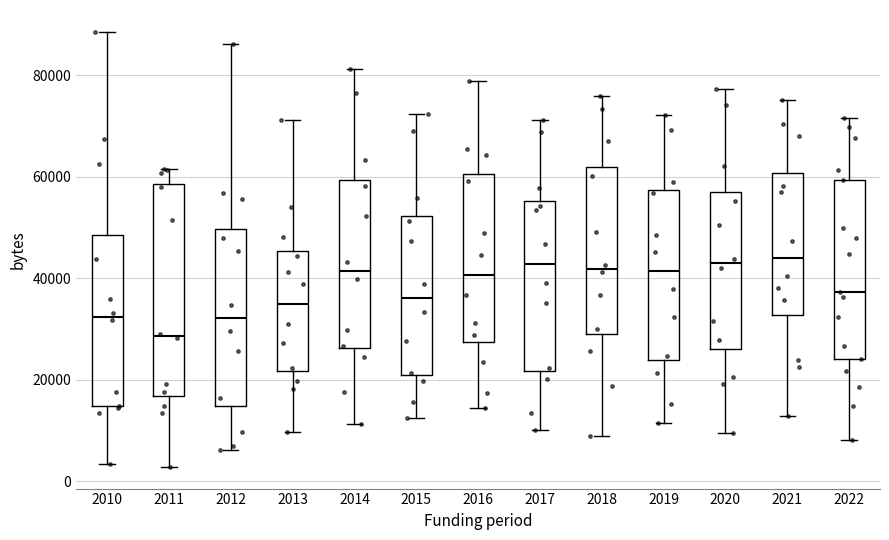

Reading left to right, transcribe this box plot: for each box, give where its median line is, the range the box spans, and where its two whiskers end, as read against the y-axis. The values are not printed on the chart, so give them approximately, as read against the axis.

2010: median 32000, box 14000 to 48000, whiskers 4000 to 88000
2011: median 28000, box 16000 to 58000, whiskers 2000 to 62000
2012: median 32000, box 14000 to 50000, whiskers 6000 to 86000
2013: median 34000, box 22000 to 46000, whiskers 10000 to 72000
2014: median 42000, box 26000 to 60000, whiskers 12000 to 82000
2015: median 36000, box 20000 to 52000, whiskers 12000 to 72000
2016: median 40000, box 28000 to 60000, whiskers 14000 to 78000
2017: median 42000, box 22000 to 56000, whiskers 10000 to 72000
2018: median 42000, box 30000 to 62000, whiskers 8000 to 76000
2019: median 42000, box 24000 to 58000, whiskers 12000 to 72000
2020: median 42000, box 26000 to 56000, whiskers 10000 to 78000
2021: median 44000, box 32000 to 60000, whiskers 12000 to 76000
2022: median 38000, box 24000 to 60000, whiskers 8000 to 72000